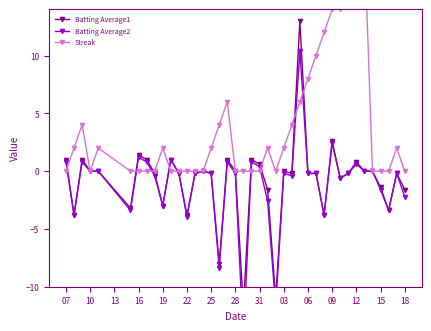

What is the average value of the Streak series?

3.8